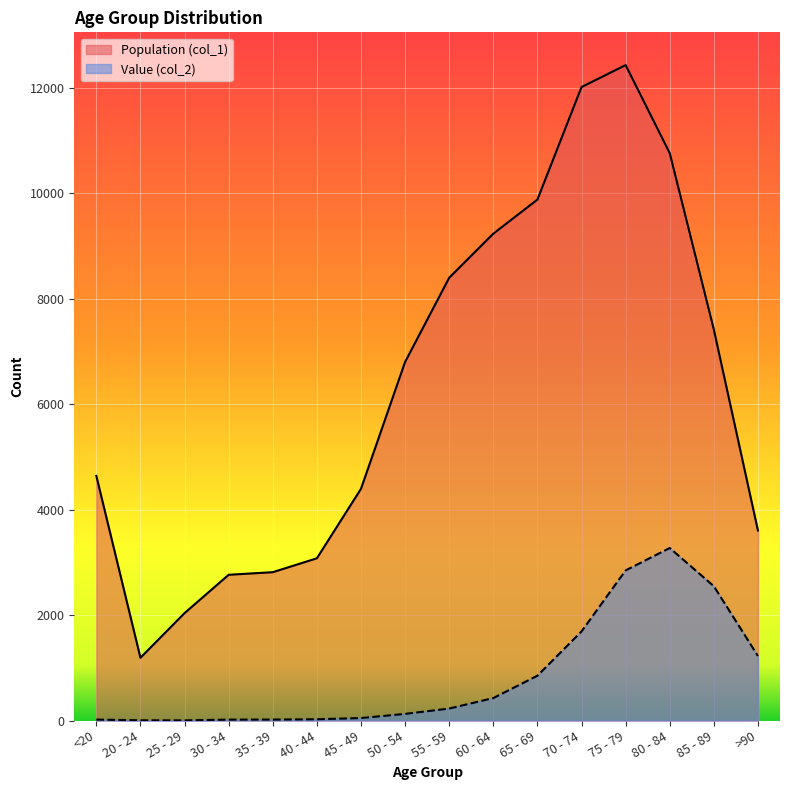

At which label does Value (col_2) first exceed 227?

60 - 64